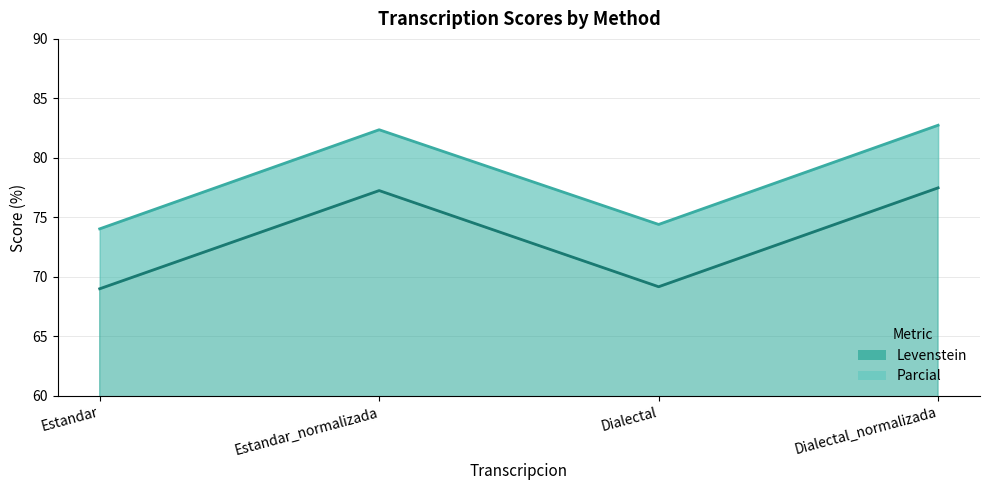

Where is the first local maximum for Levenstein?

Estandar_normalizada